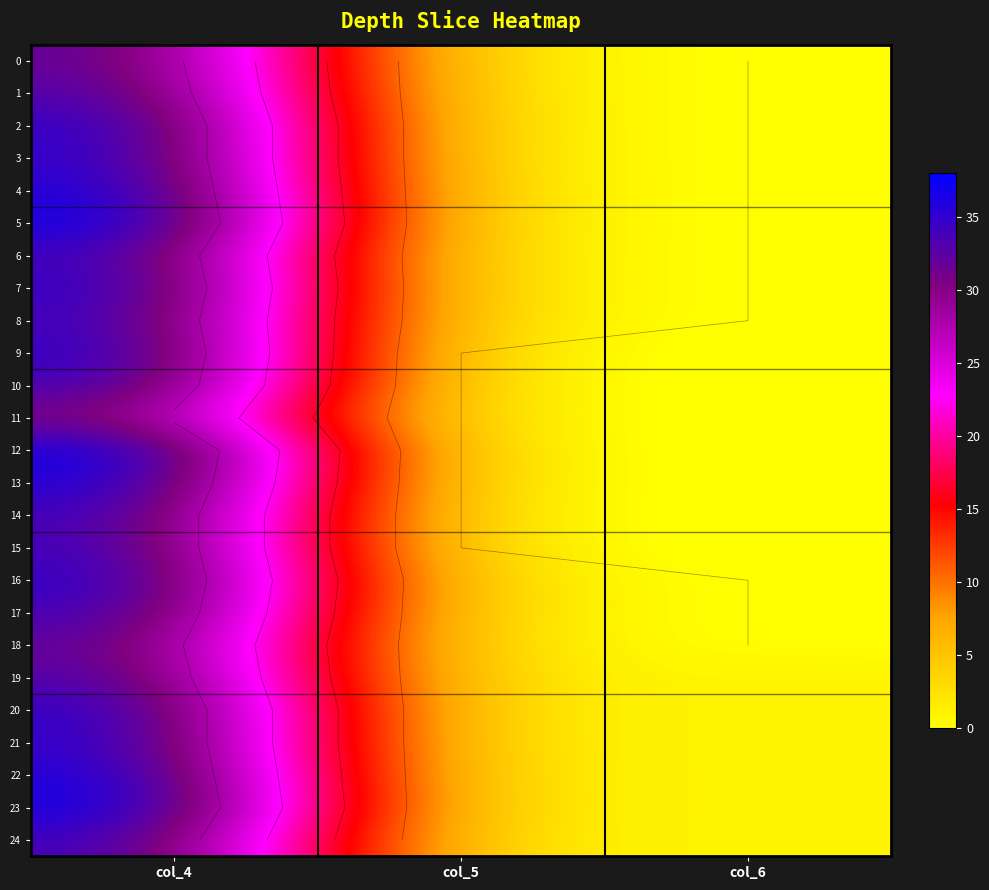

Rank the series at col_5 from highest to lowest value.

0, 1, 2, 3, 4, 5, 6, 7, 8, 16, 17, 18, 19, 20, 21, 22, 23, 24, 9, 10, 11, 12, 13, 14, 15